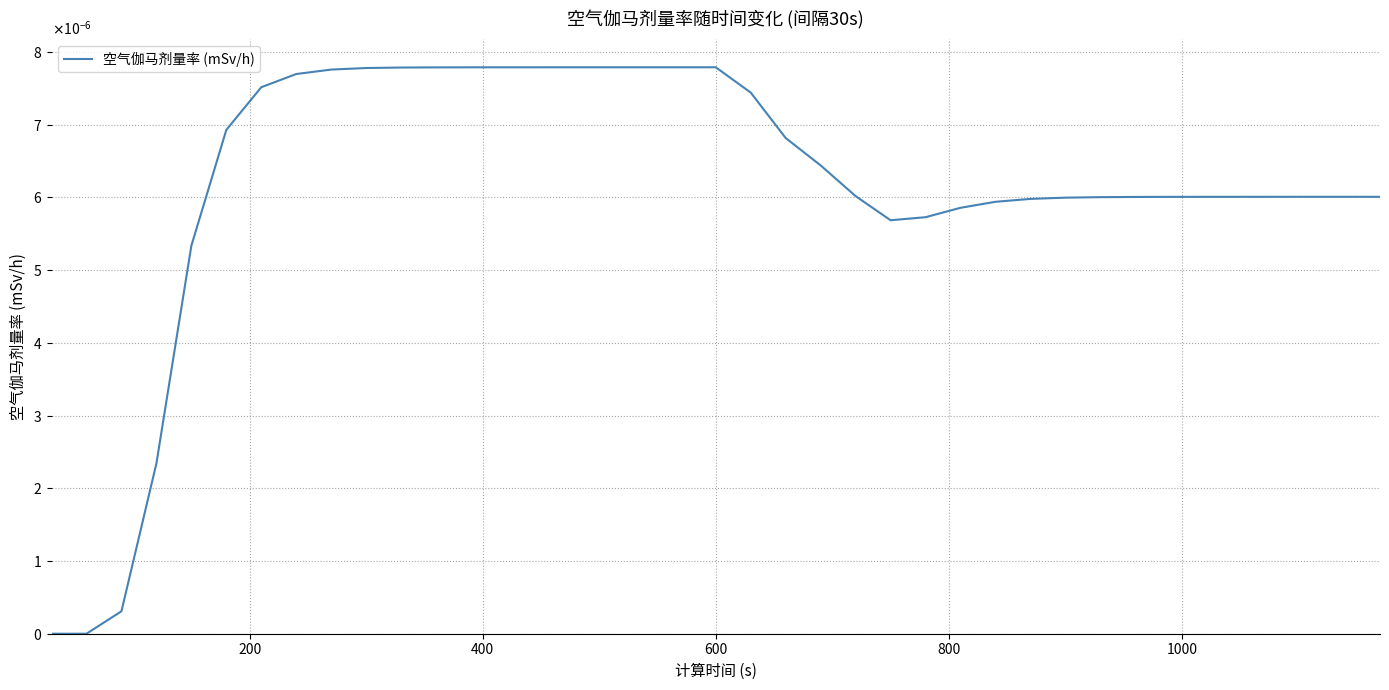

Does the chart display data point markers on the line(s)?

No